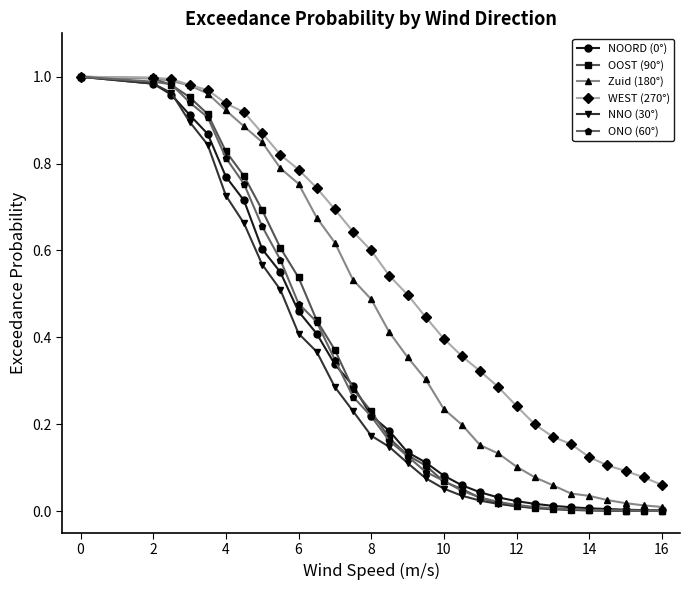

Which series has the largest total across all categories?

WEST (270°)